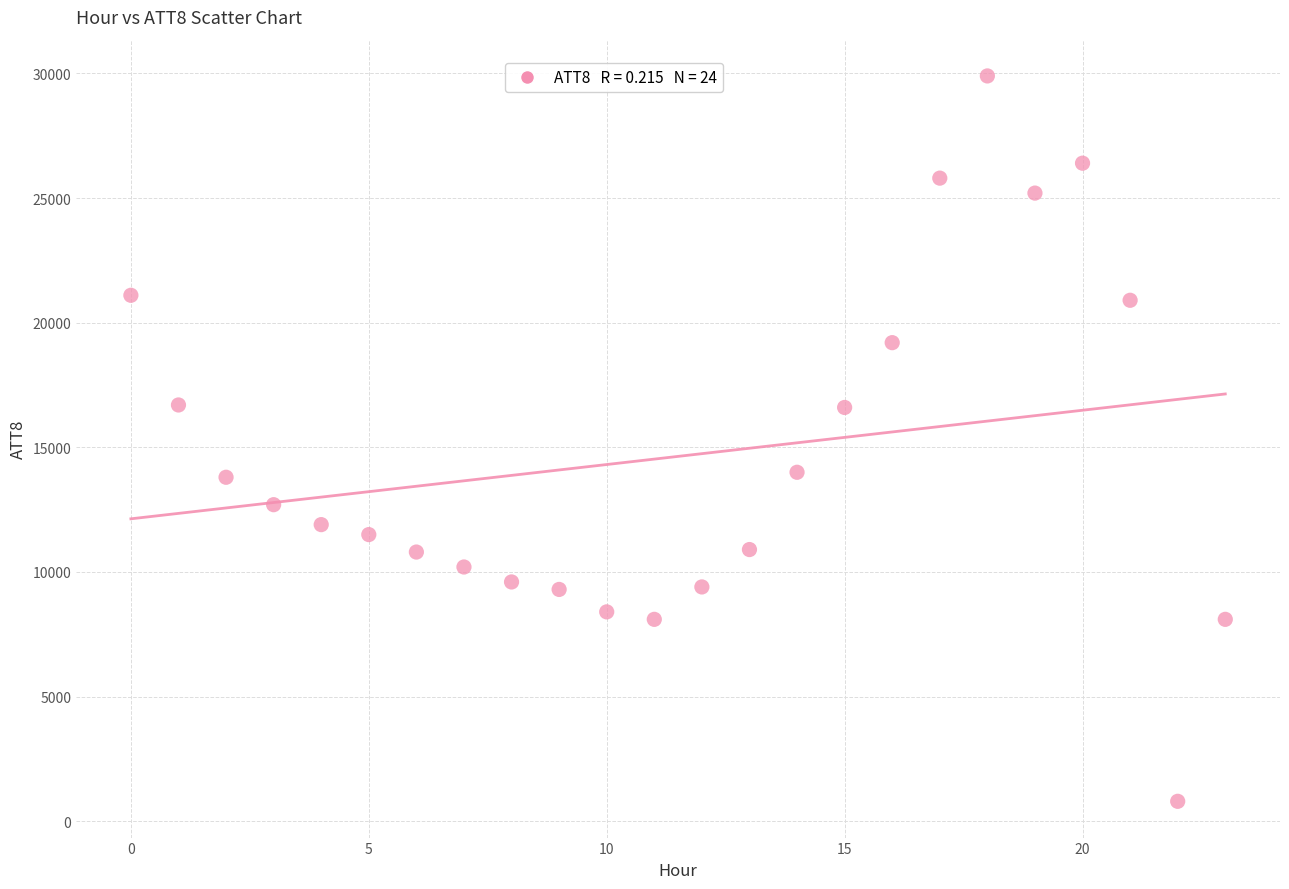

What is the range of Y values (max minus min)?

29100